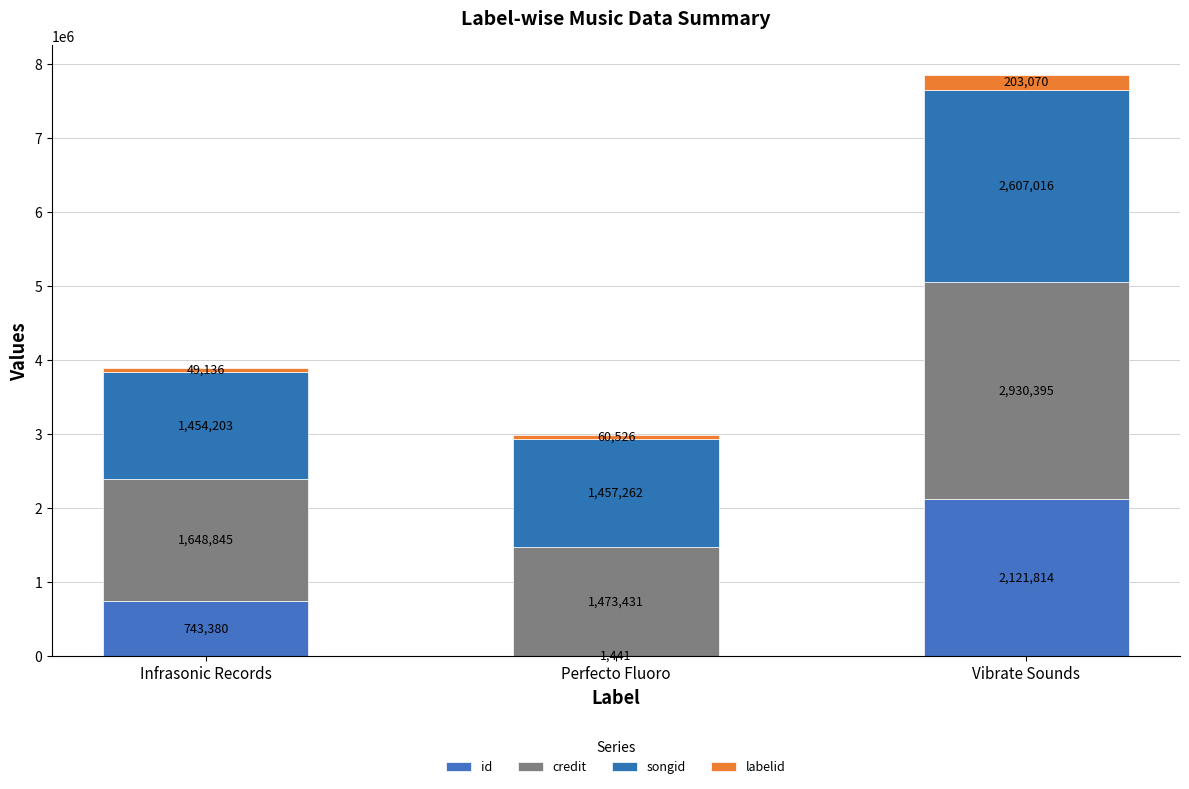

How many data points does each series have?

3